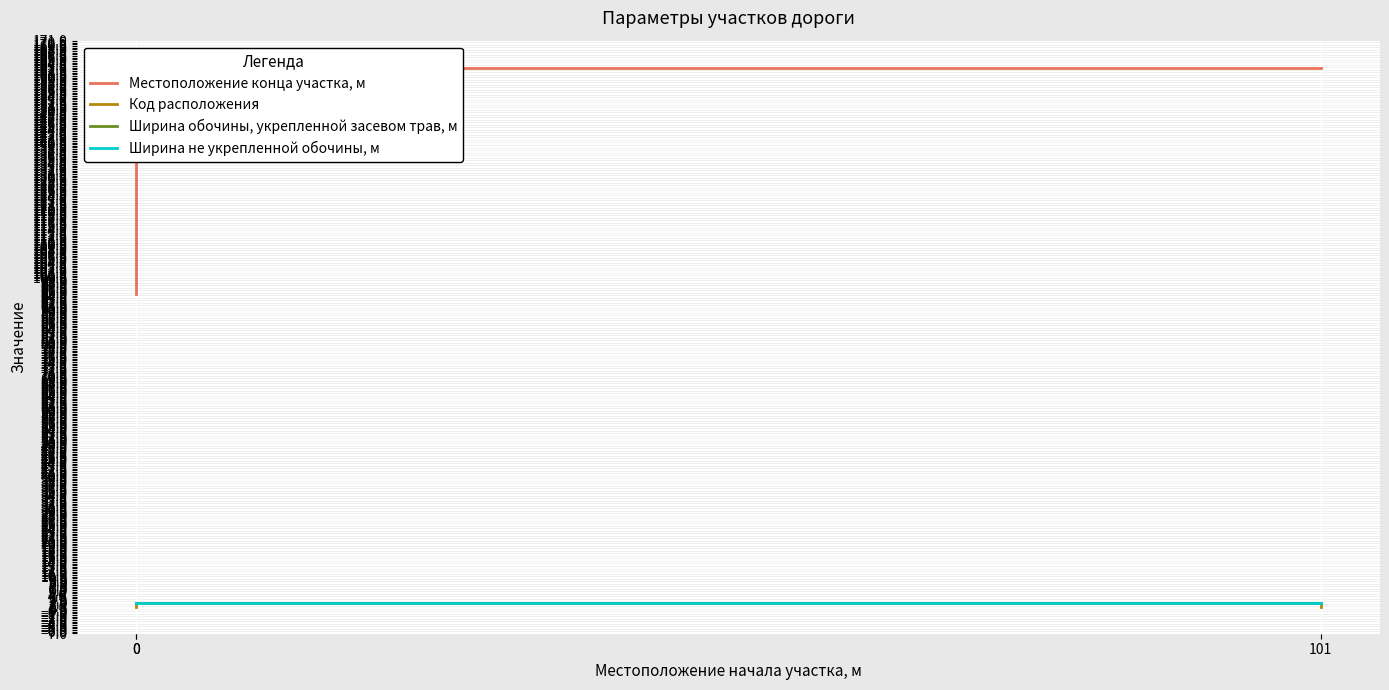

What are all the series names shown in the legend?

Местоположение конца участка, м, Код расположения, Ширина обочины, укрепленной засевом трав, м, Ширина не укрепленной обочины, м